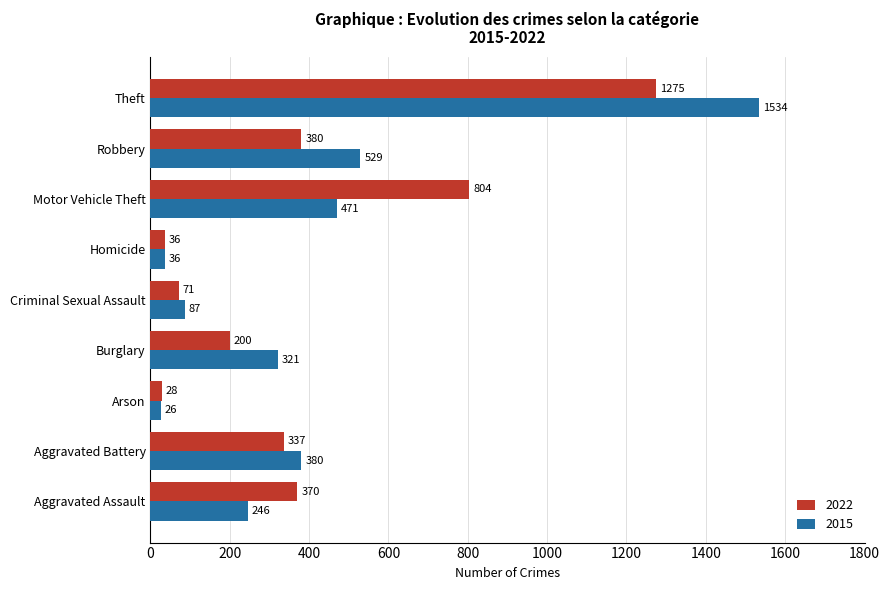

The 2022 series shows 380 at Robbery. True or false?

True